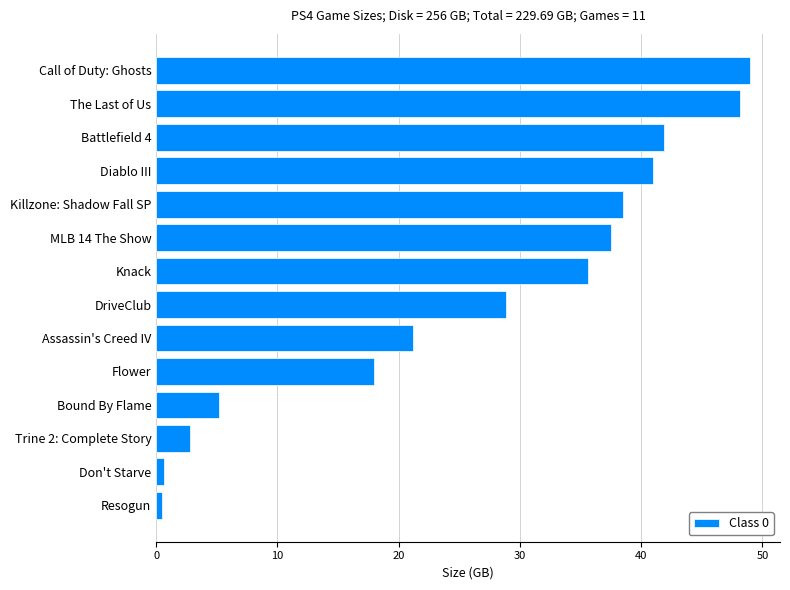

What is the difference between the second highest and minimum values?

47.6